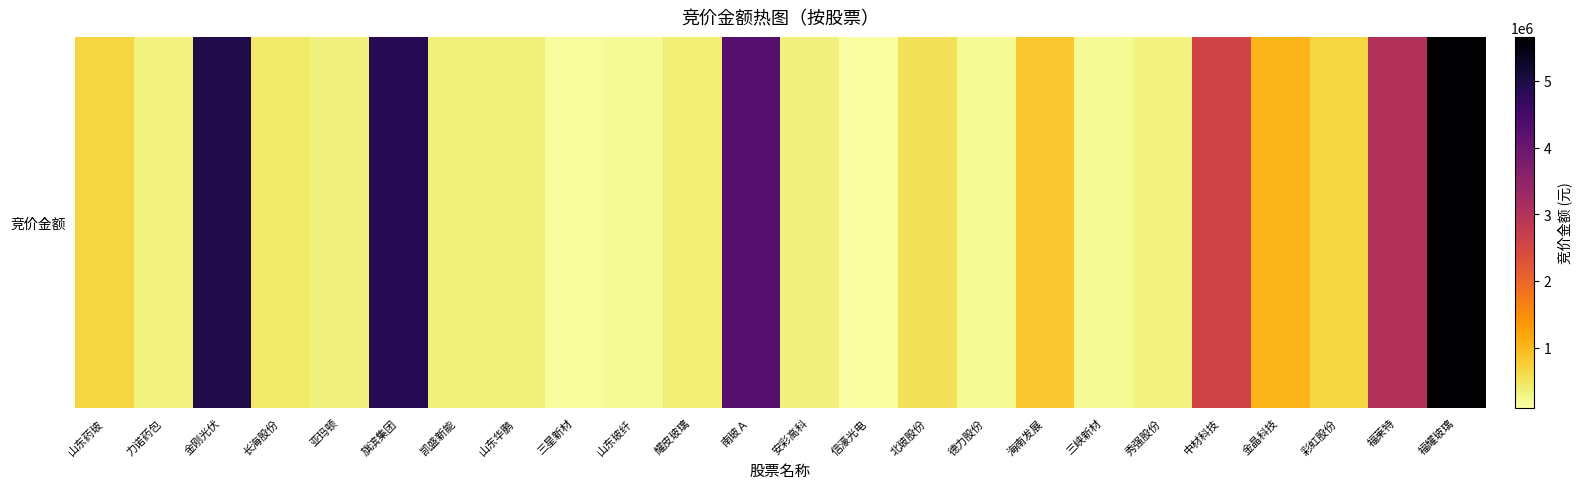

What is the smallest value displayed?

97784